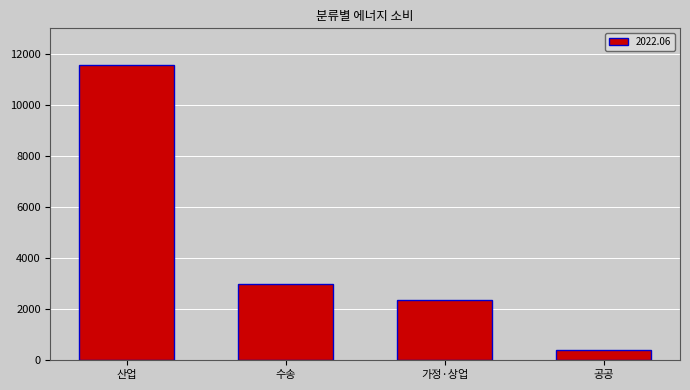

How many bars are there in total?

4